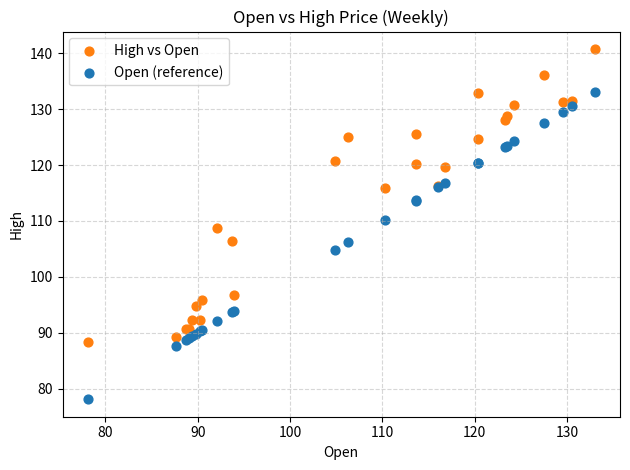

Which series has the largest Y range (max minus min)?

Open (reference)